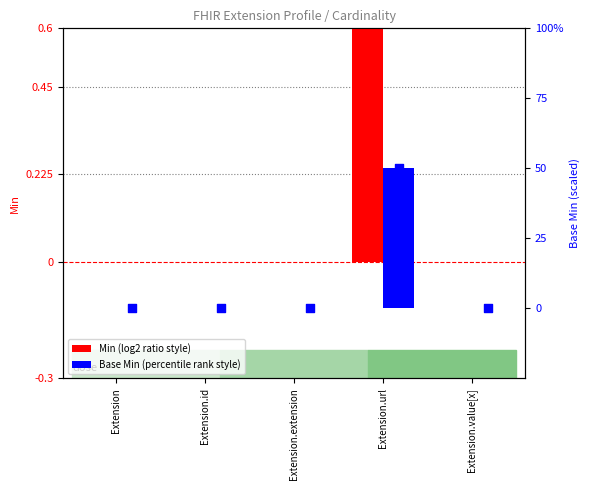

Which series has the largest total across all categories?

Base Min